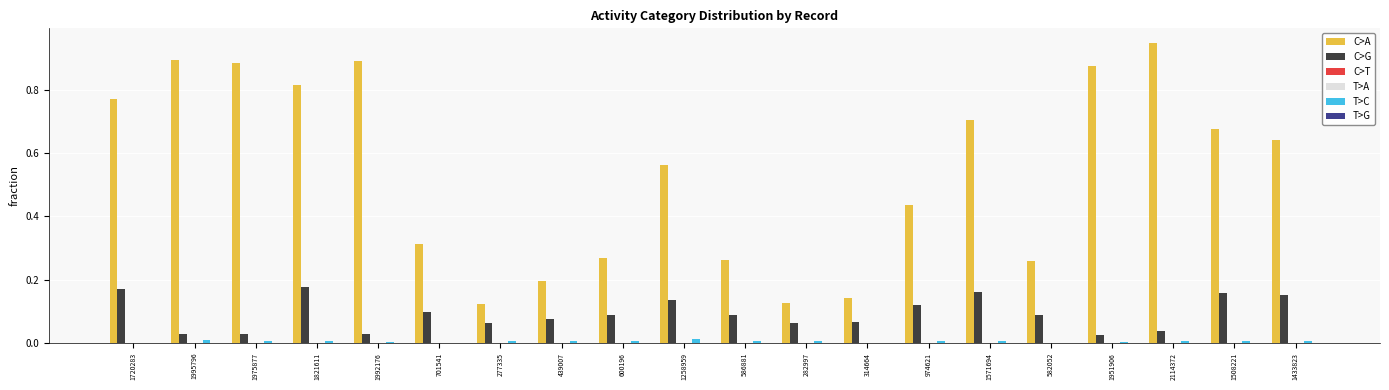

Which label corresponds to the largest value in the chart?

2114372